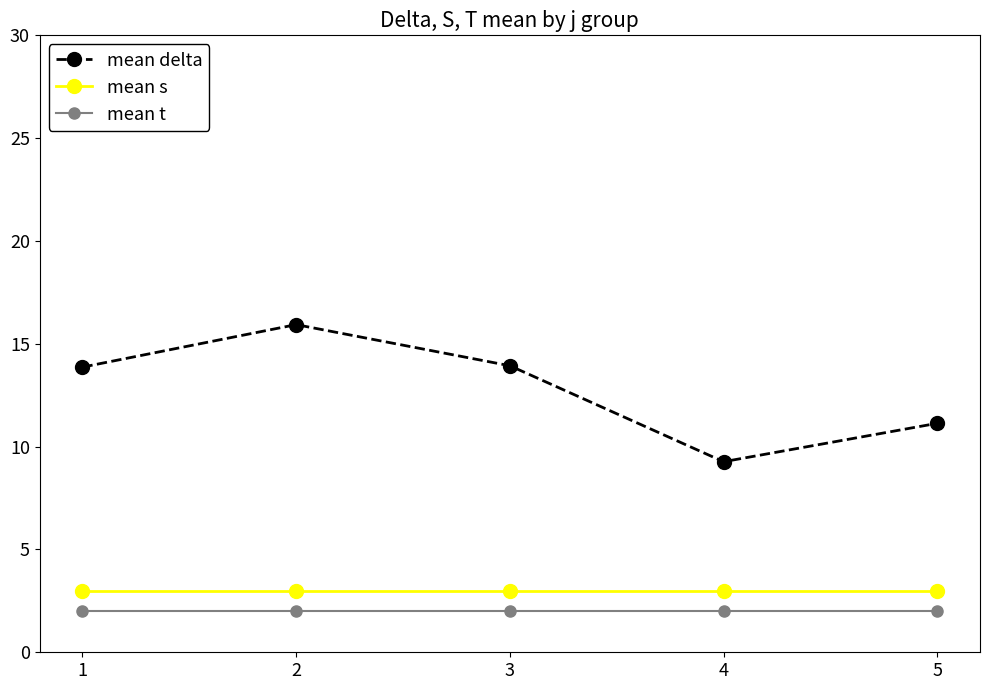

What is the difference between the maximum and second lowest values in the mean delta series?

4.8